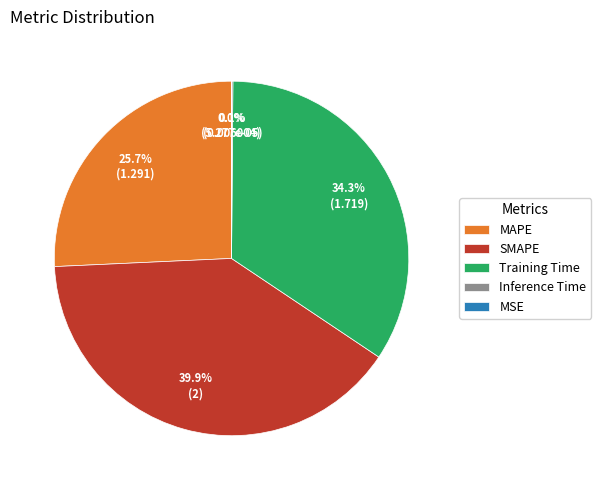

How much of the chart is everything except SMAPE?

60.1%